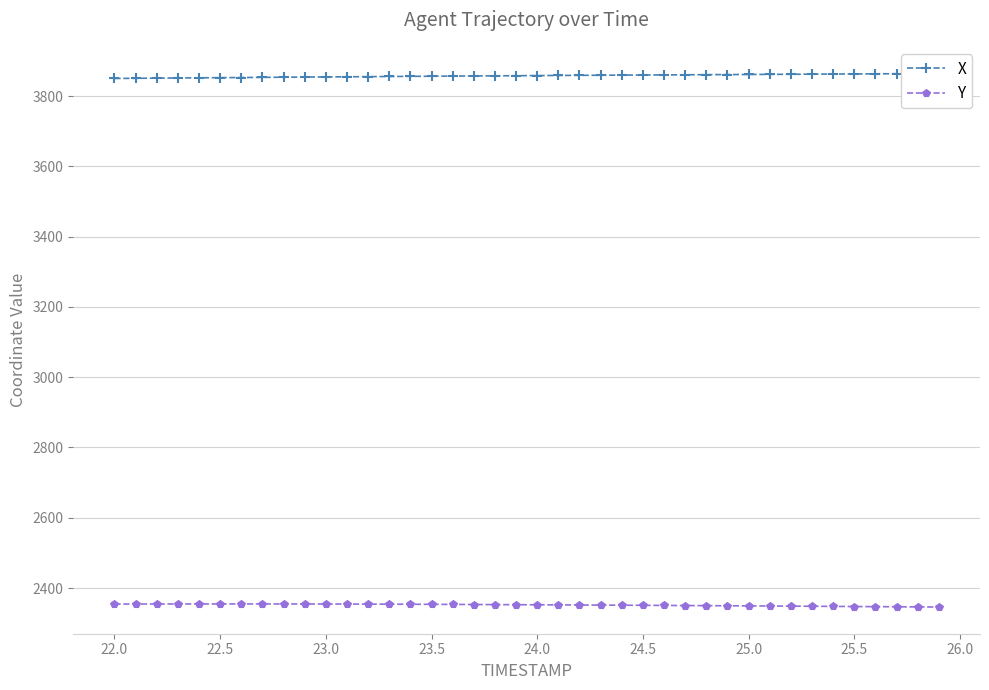

Which series has the largest total across all categories?

X